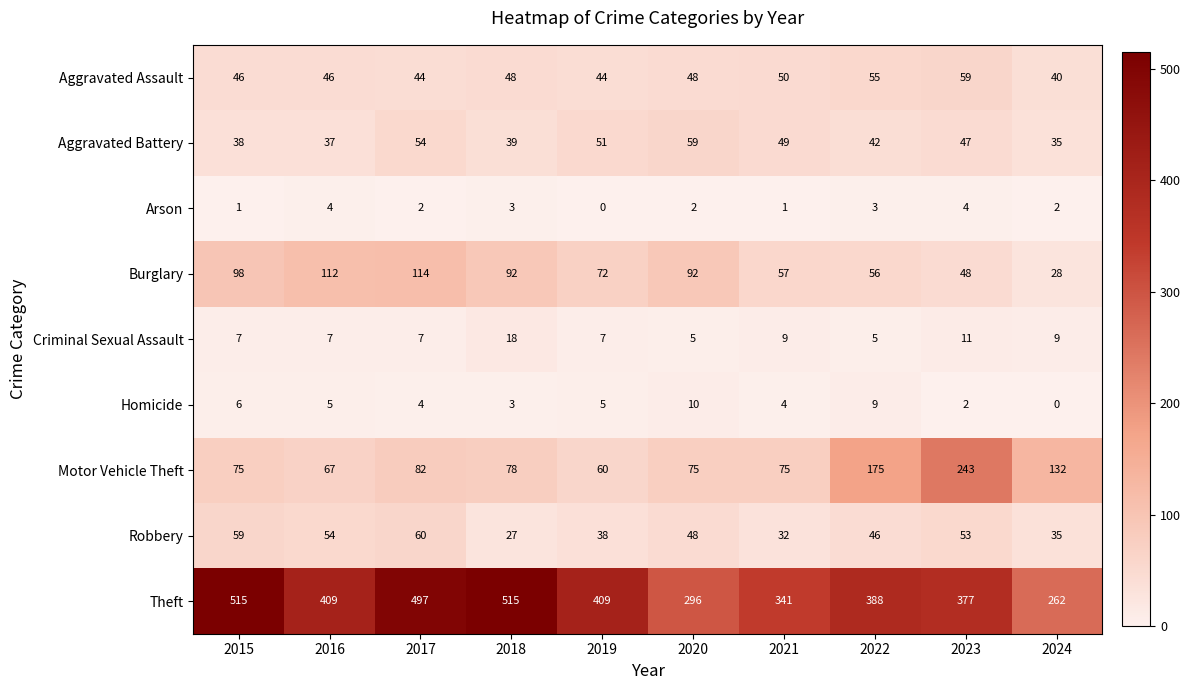

What is the difference between the Homicide values at 2020 and 2015?

4